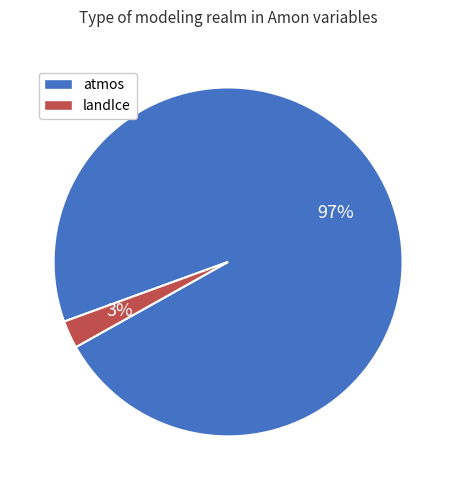

Is there a majority slice in this chart?

Yes